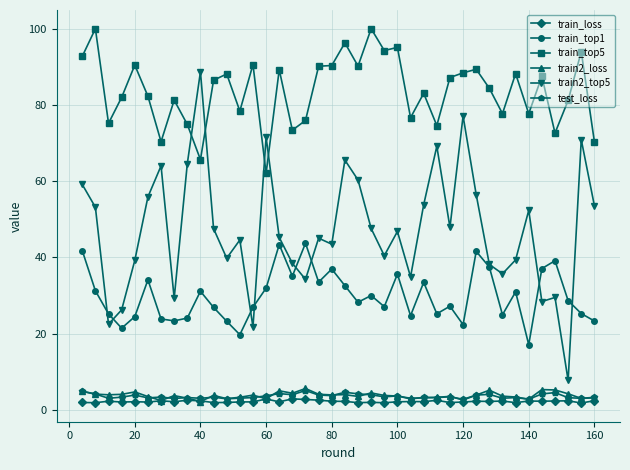

How many distinct data groups are displayed?

6